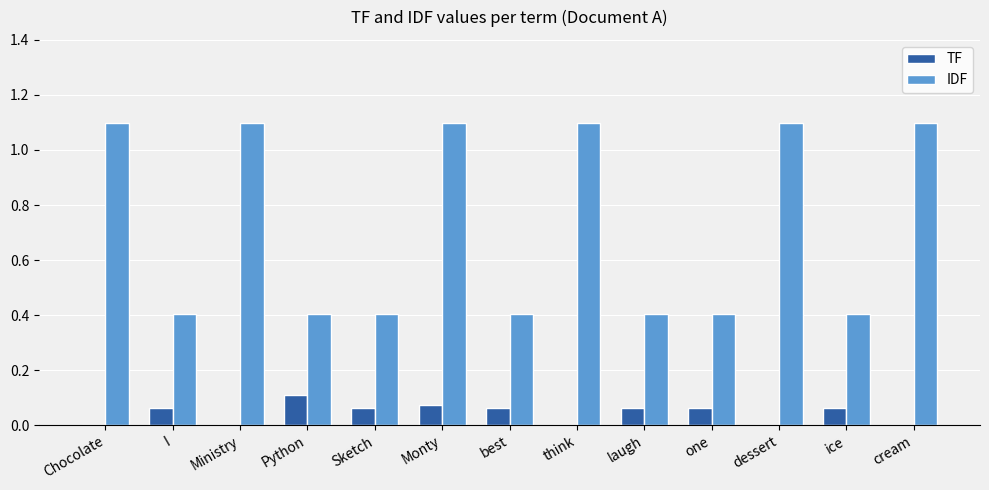

Is the value of TF at I greater than the value of IDF at ice?

No